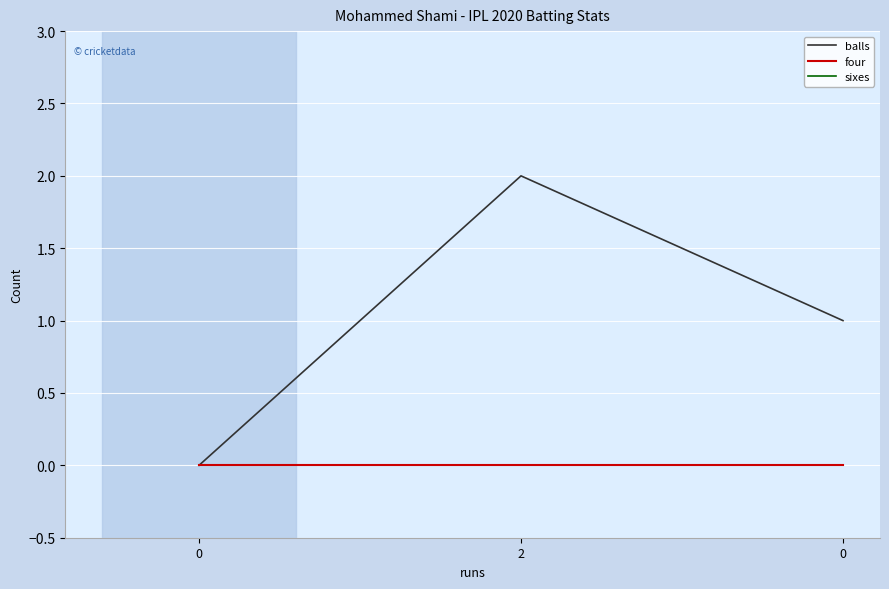

At which category is the sum across all series the highest?

2